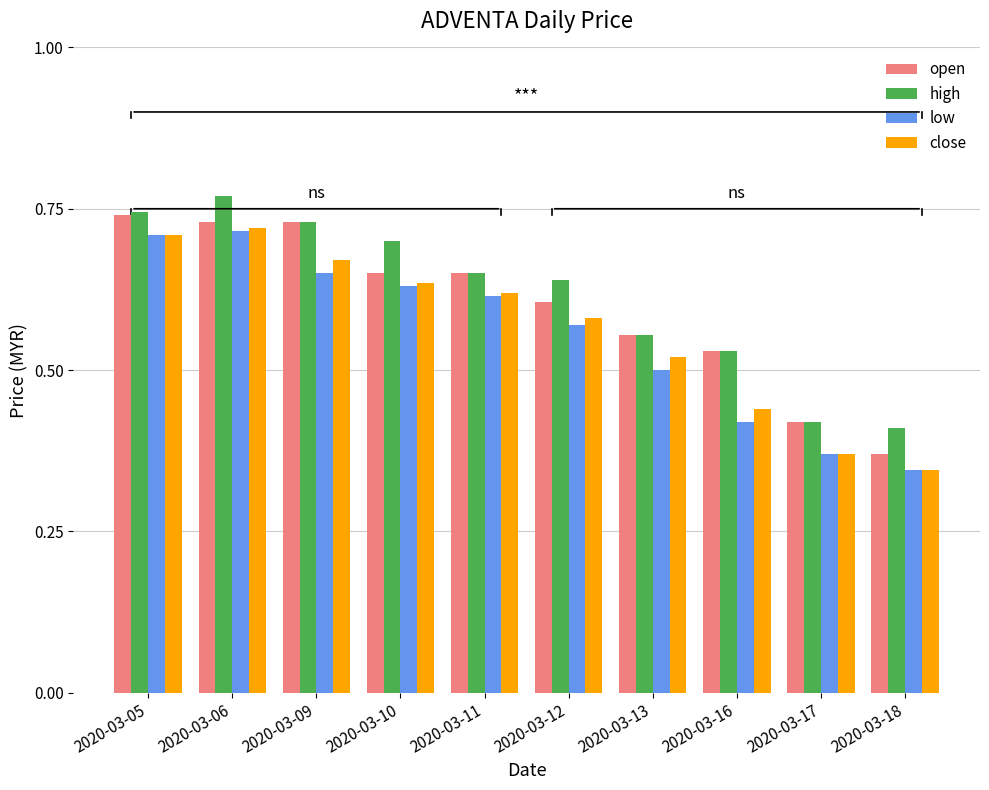

At how many categories does at least one series exceed 0?

10